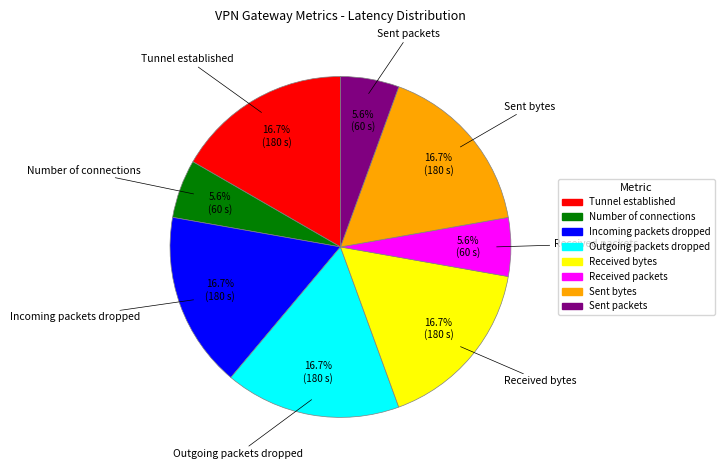

Approximately how many times larger is the value at Received bytes compared to Sent bytes?

1.0